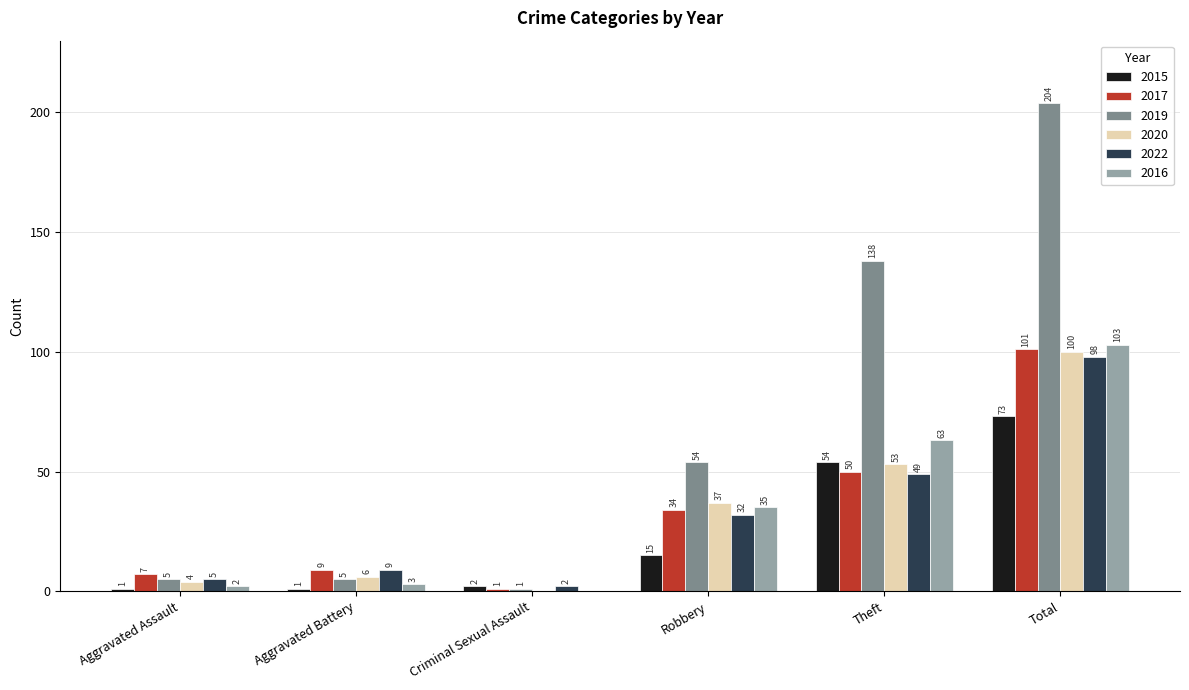

Which series changed the most between Robbery and Total?

2019